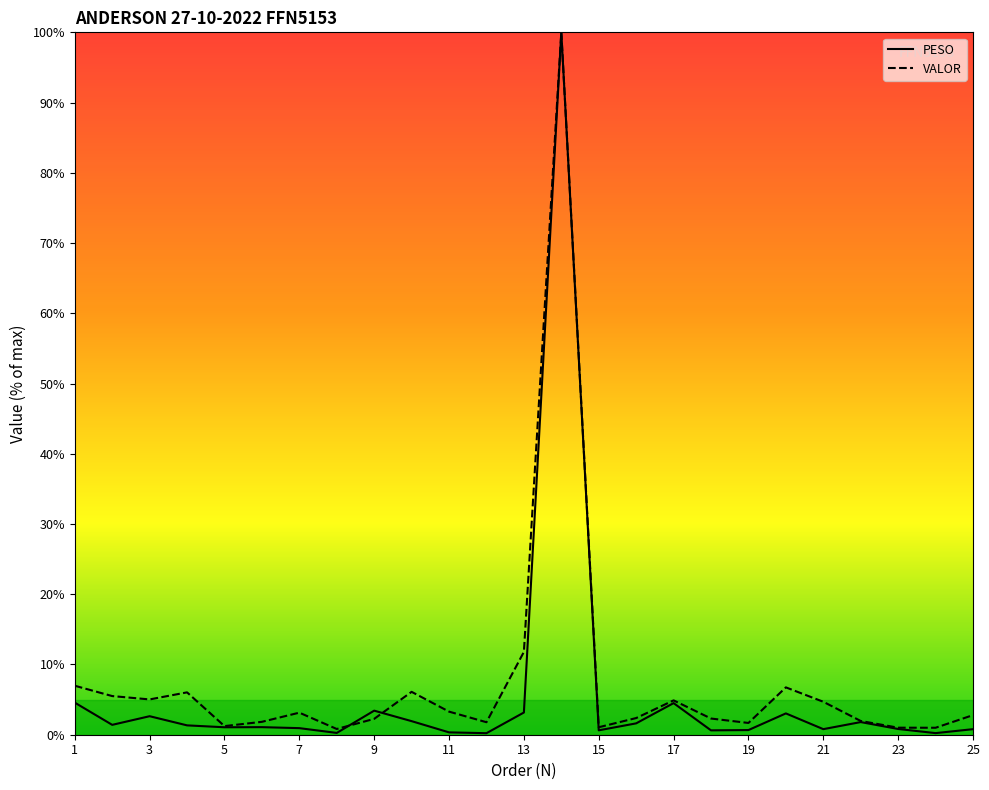

How many values in the PESO series are below 1?

11